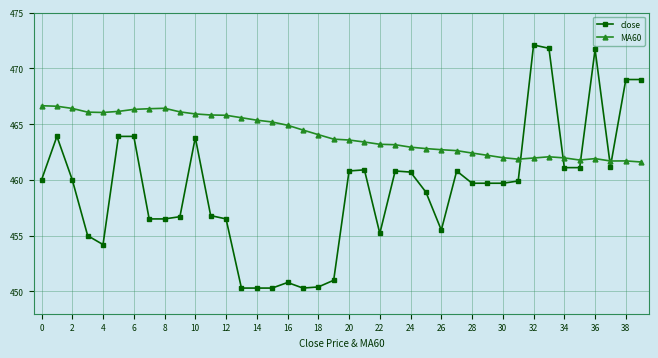

How many categories are shown in the chart?

40